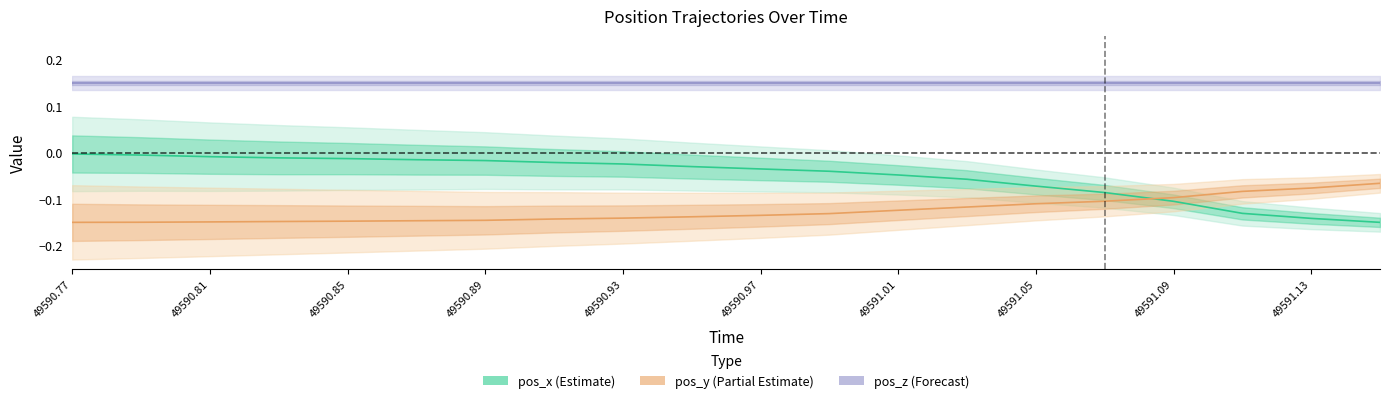

Does the chart have visible grid lines?

No